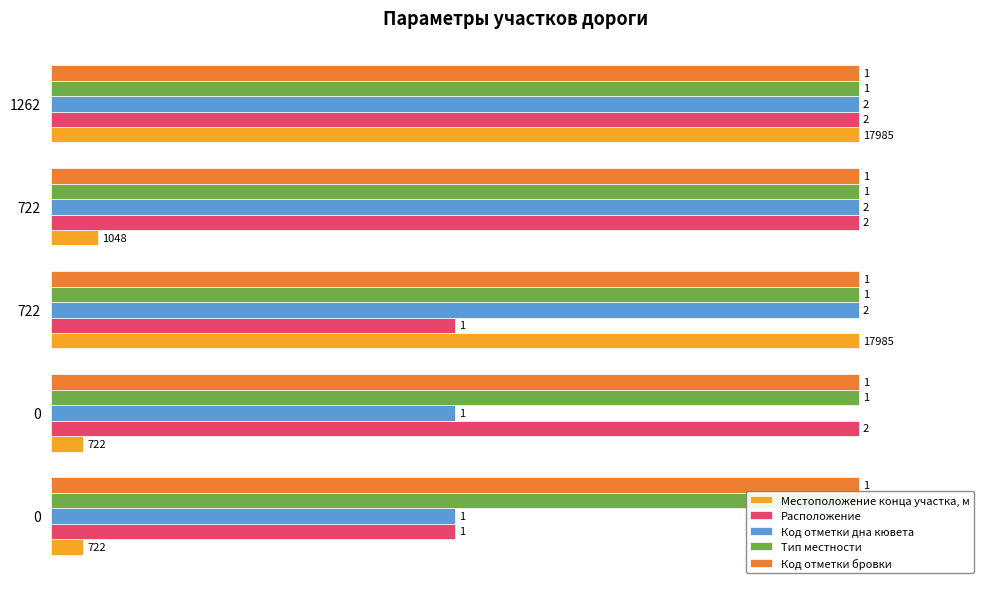

At how many categories does at least one series exceed 41?

5